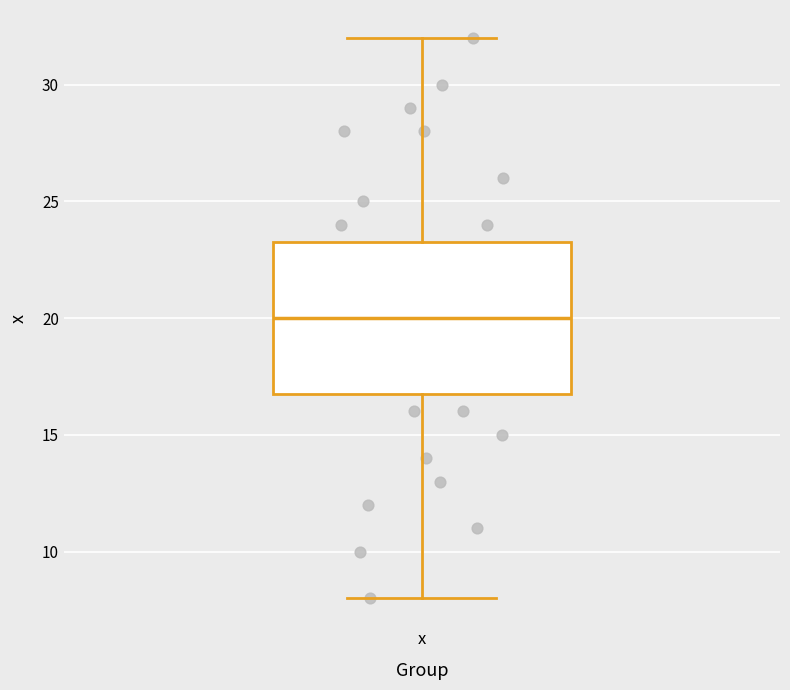

Transcribe this box plot: give where the median line is, the range the box spans, and where the two whiskers end, as read against the y-axis. The values are not printed on the chart, so give them approximately, as read against the axis.

median 20.0, box 17.0 to 23.5, whiskers 8.0 to 32.0